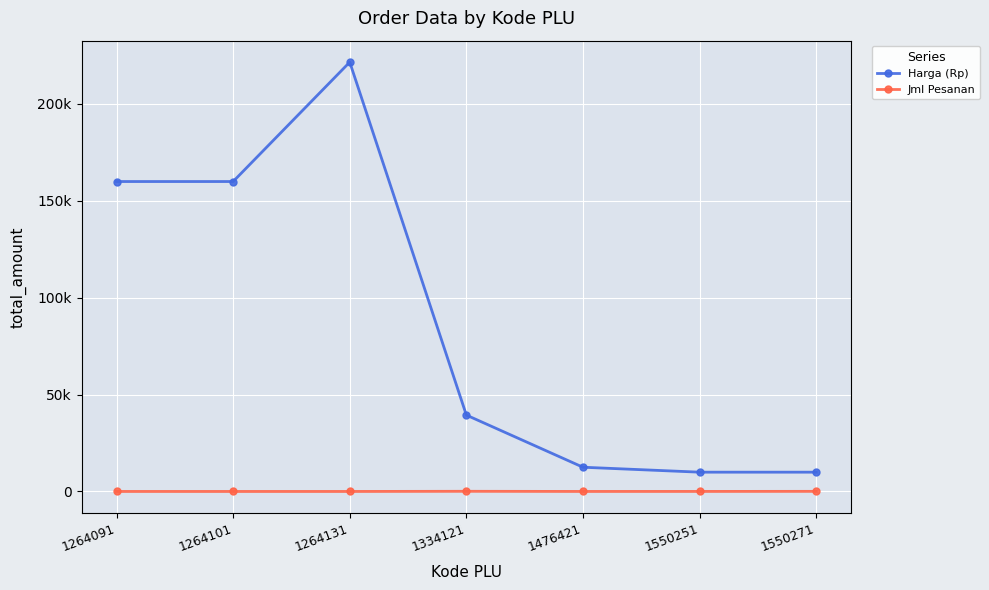

At 1264101, list the series in order from largest to smallest.

Harga (Rp), Jml Pesanan